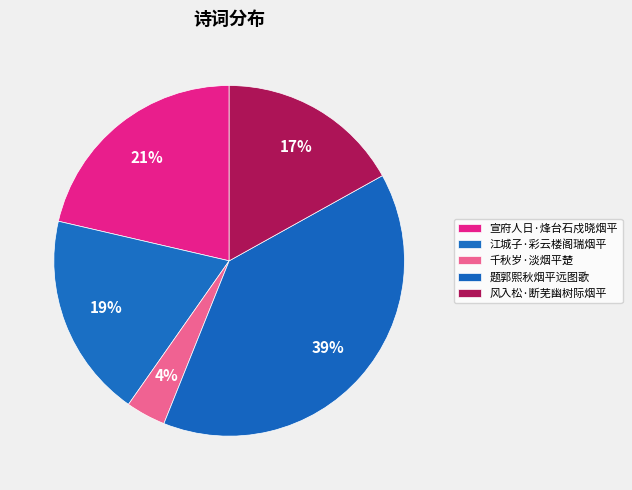

Count the number of slices in the pie.

5